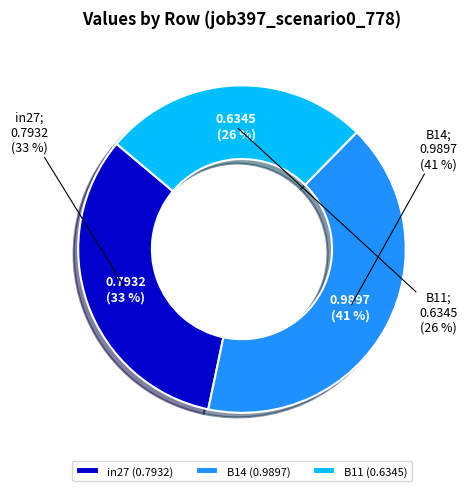

What is the smallest slice in the pie chart?

B11